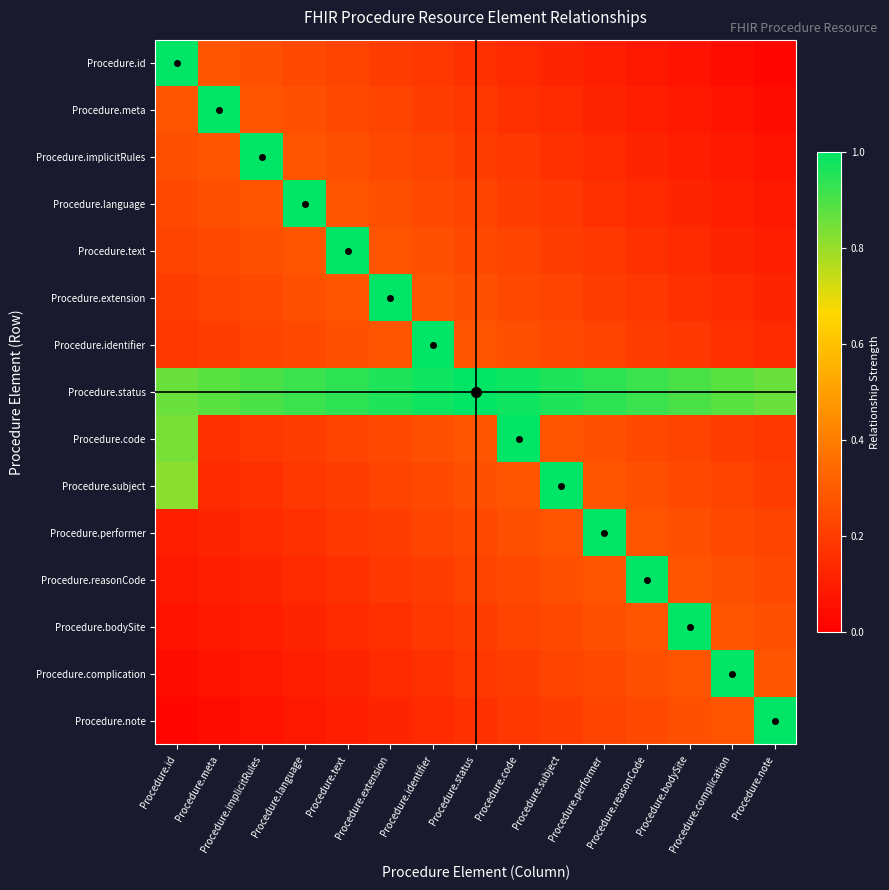

Which label corresponds to the smallest value in the chart?

Procedure.note